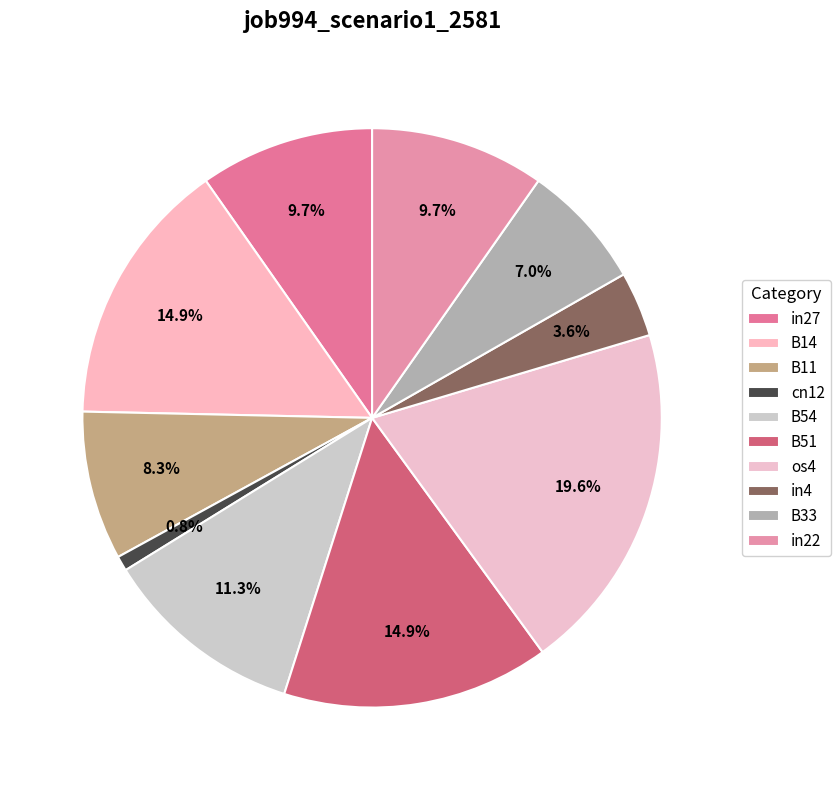

How many segments does this pie chart have?

10